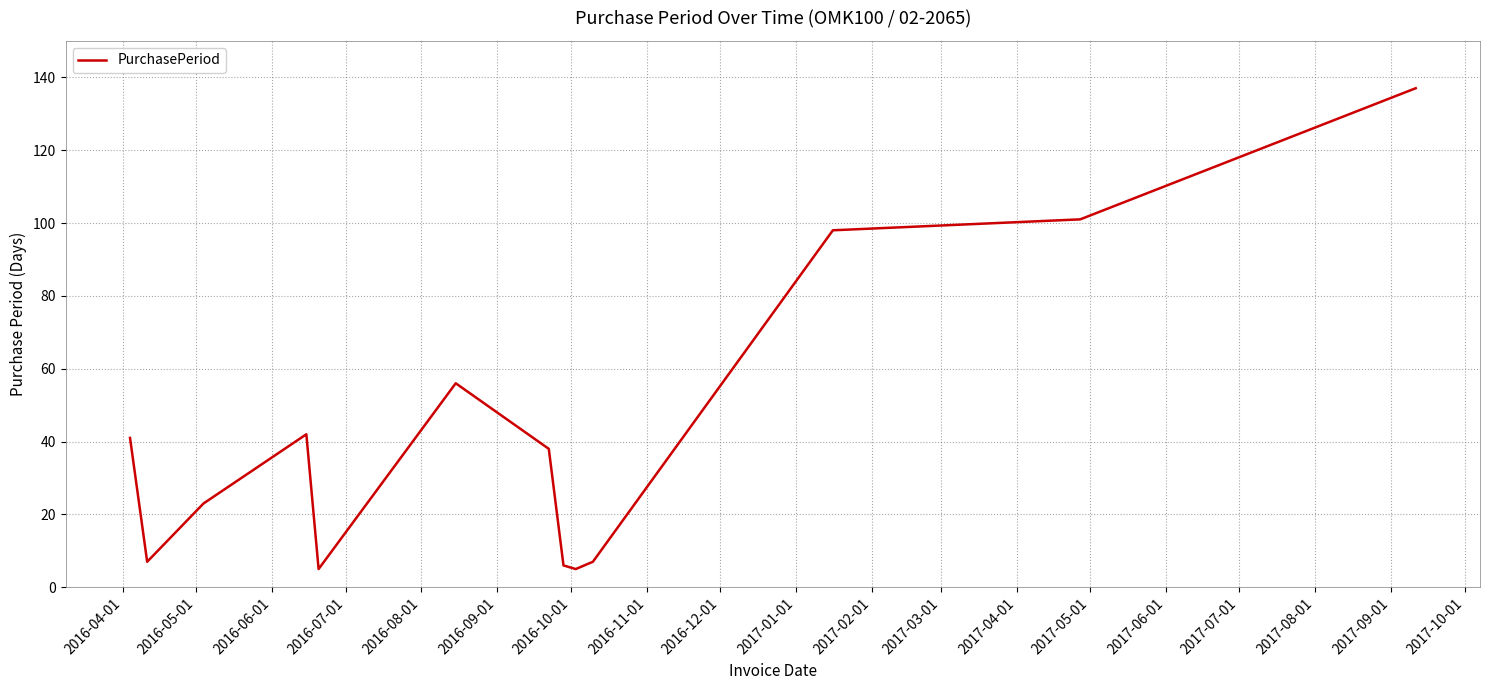

What is the difference between the maximum and minimum values?

132